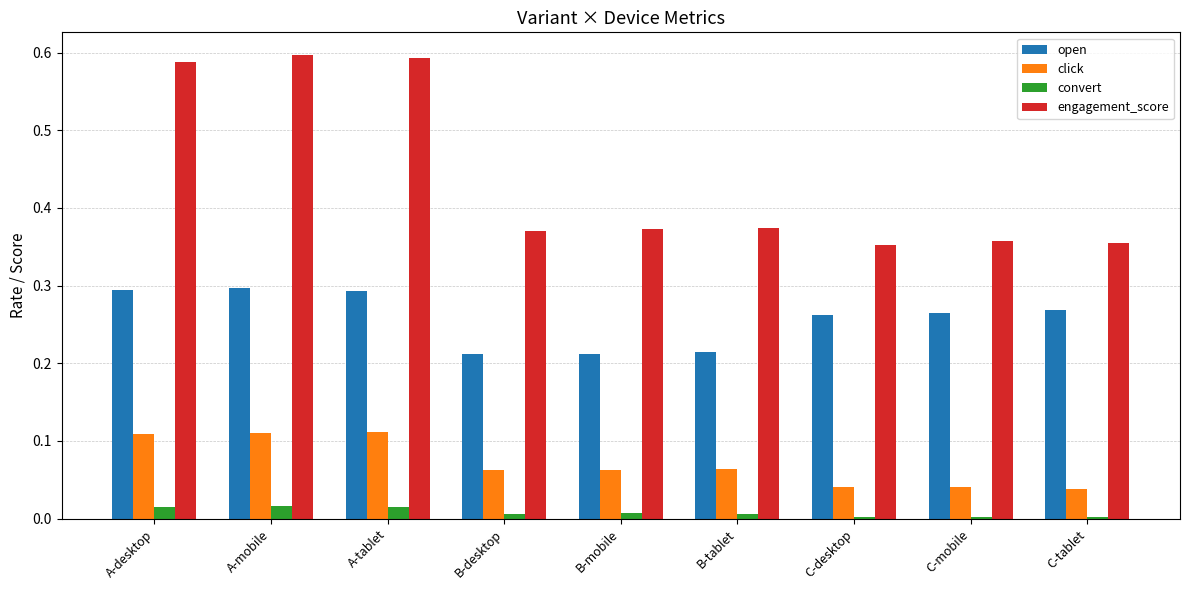

The engagement_score series shows 0.6 at C-desktop. True or false?

False